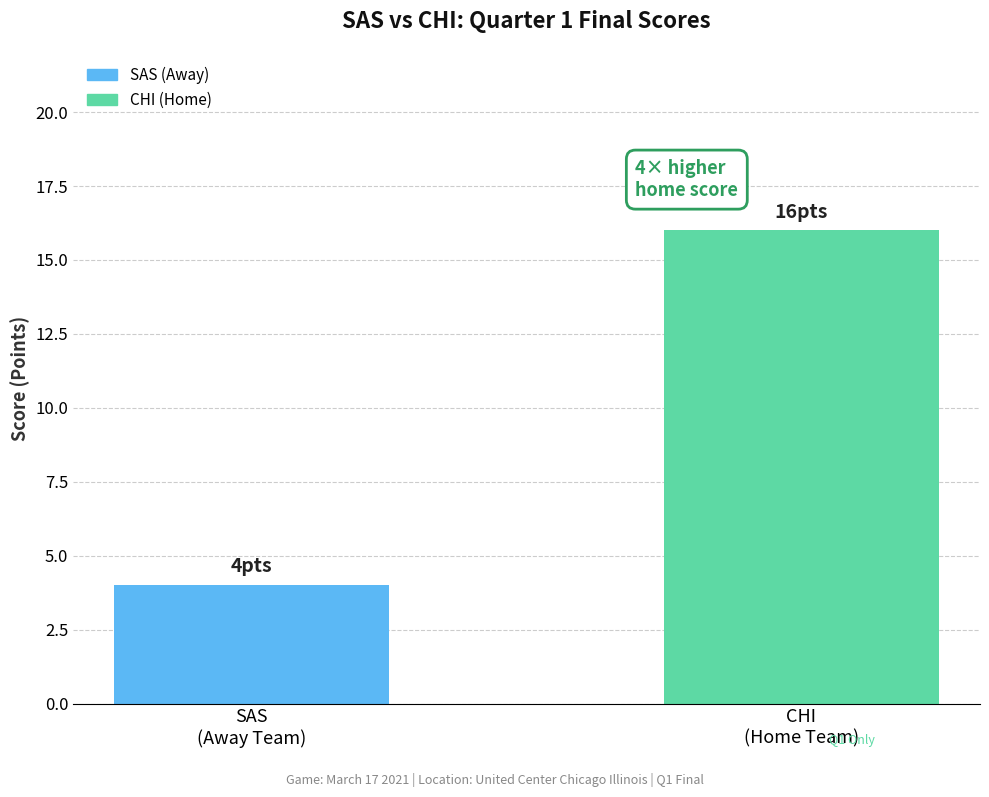

Rank the categories by value from highest to lowest.

CHI
(Home Team), SAS
(Away Team)